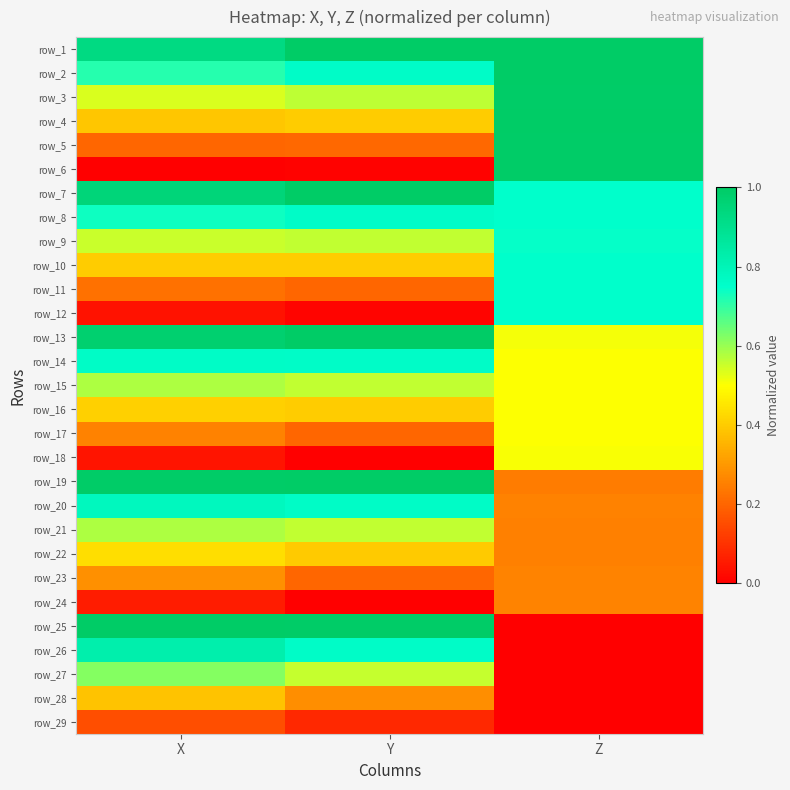

What is the difference between the highest and lowest values at Y?

1.0